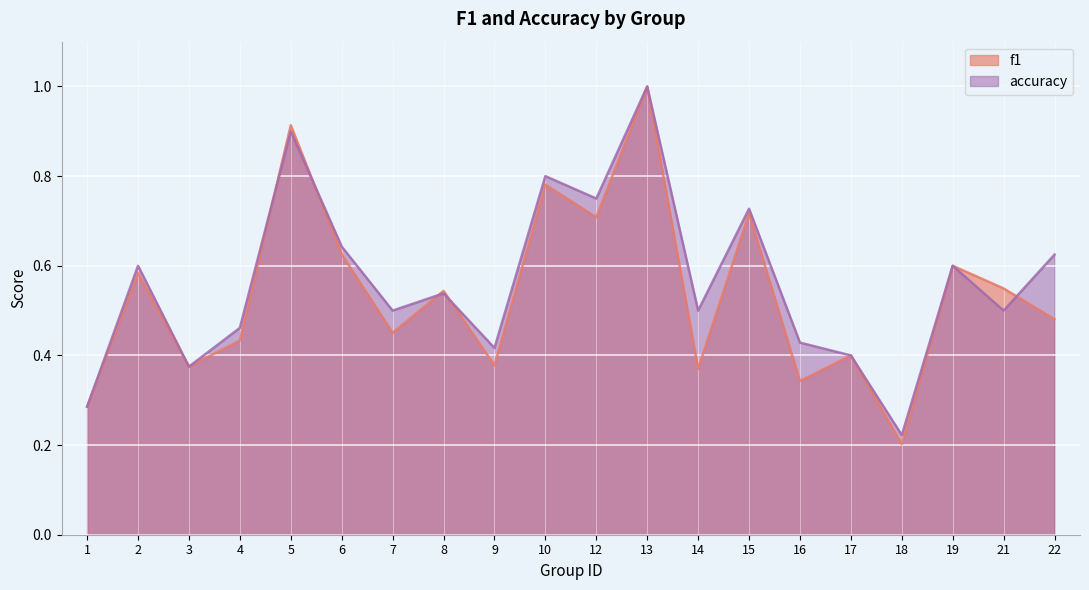

What is the difference between the maximum and minimum values in the f1 series?

0.8